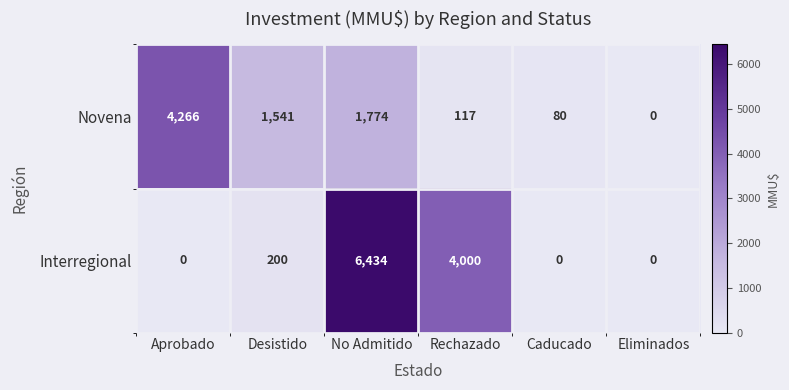

Rank the series by their average value, from highest to lowest.

Interregional, Novena